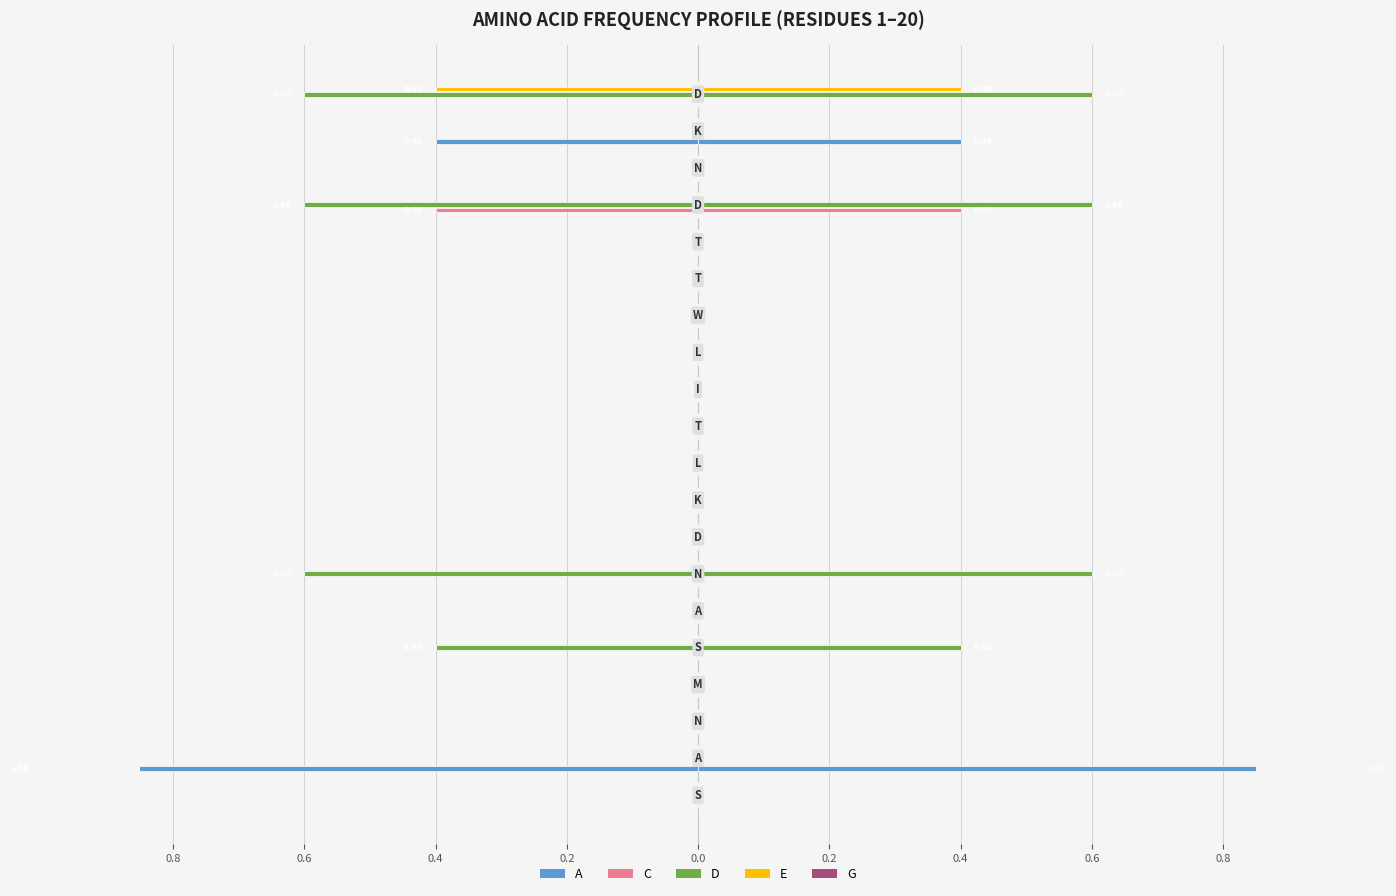

How many data points does each series have?

20